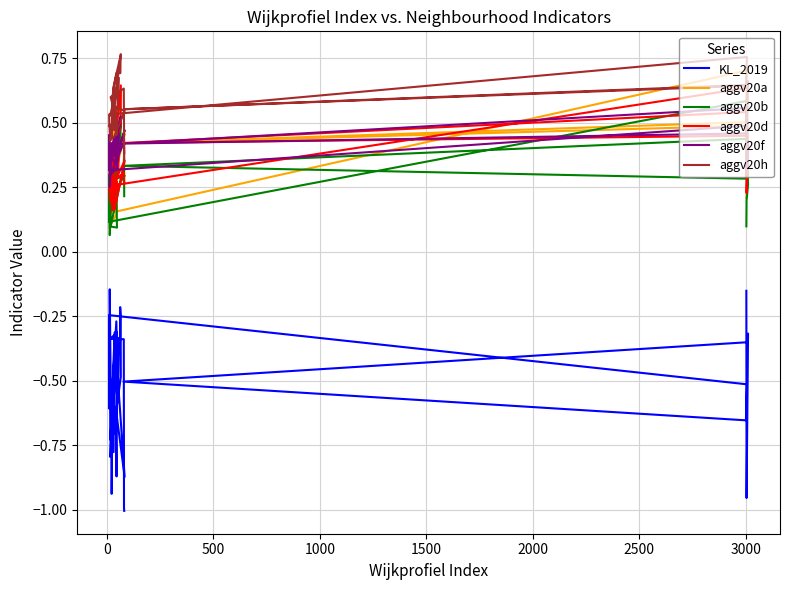

True or false: aggv20d has a value of 0.1 at 30.

False